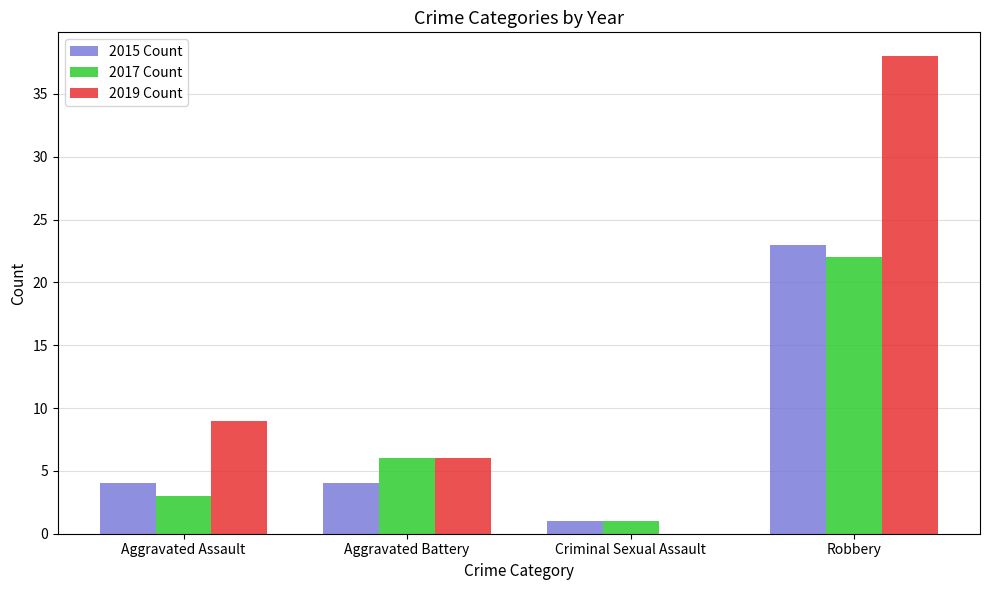

Reading left to right, what are all the values shown in this chart?

2015 Count: Aggravated Assault=4	Aggravated Battery=4	Criminal Sexual Assault=1	Robbery=23
2017 Count: Aggravated Assault=3	Aggravated Battery=6	Criminal Sexual Assault=1	Robbery=22
2019 Count: Aggravated Assault=9	Aggravated Battery=6	Criminal Sexual Assault=0	Robbery=38